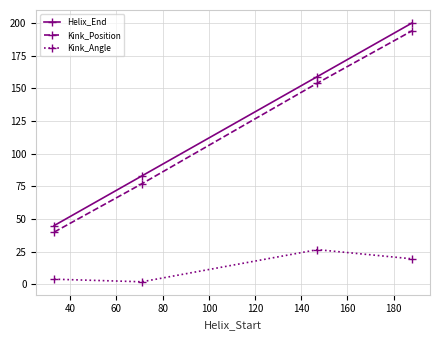

What is the greatest value displayed?

200.0